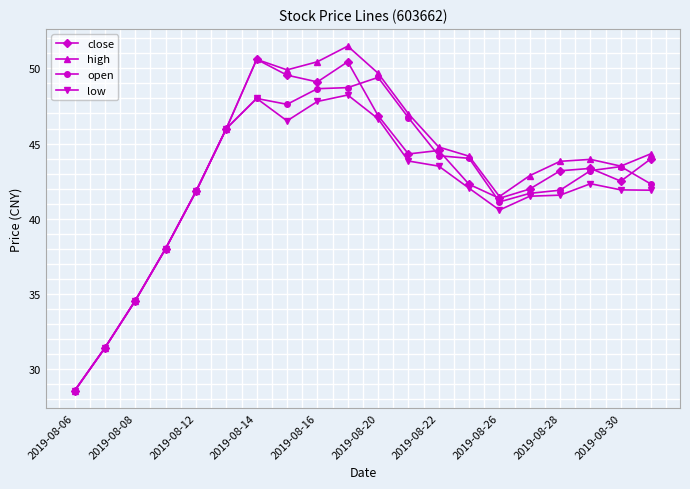

In low, how many points are higher than both neighbors (excluding endpoints)?

3